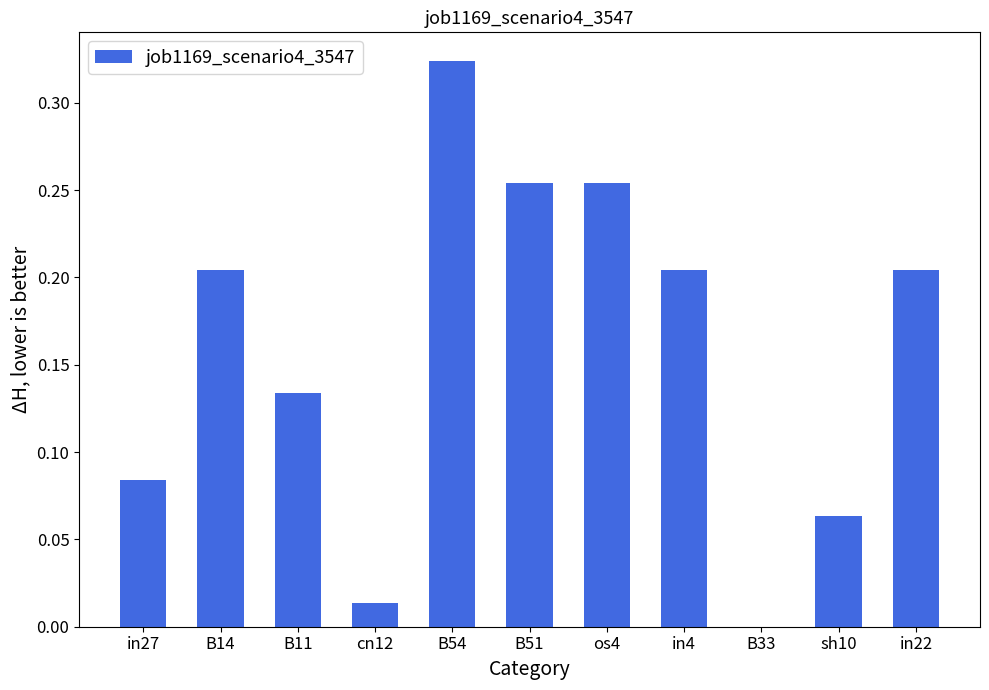

What is the sum of all values?

1.7